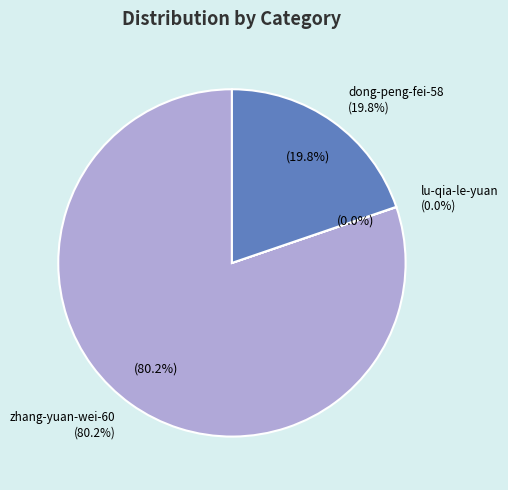

Is it true that zhang-yuan-wei-60 is 88% of the pie?

False